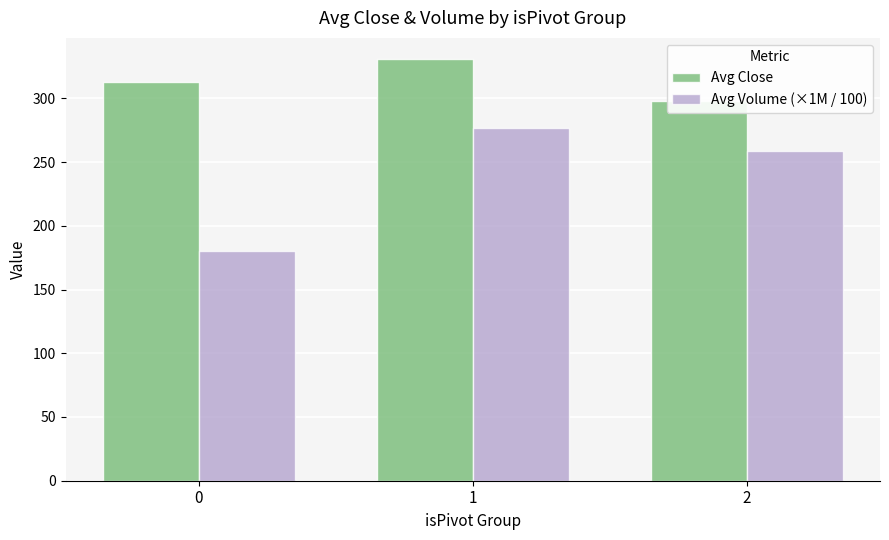

What is the greatest value displayed?

330.9